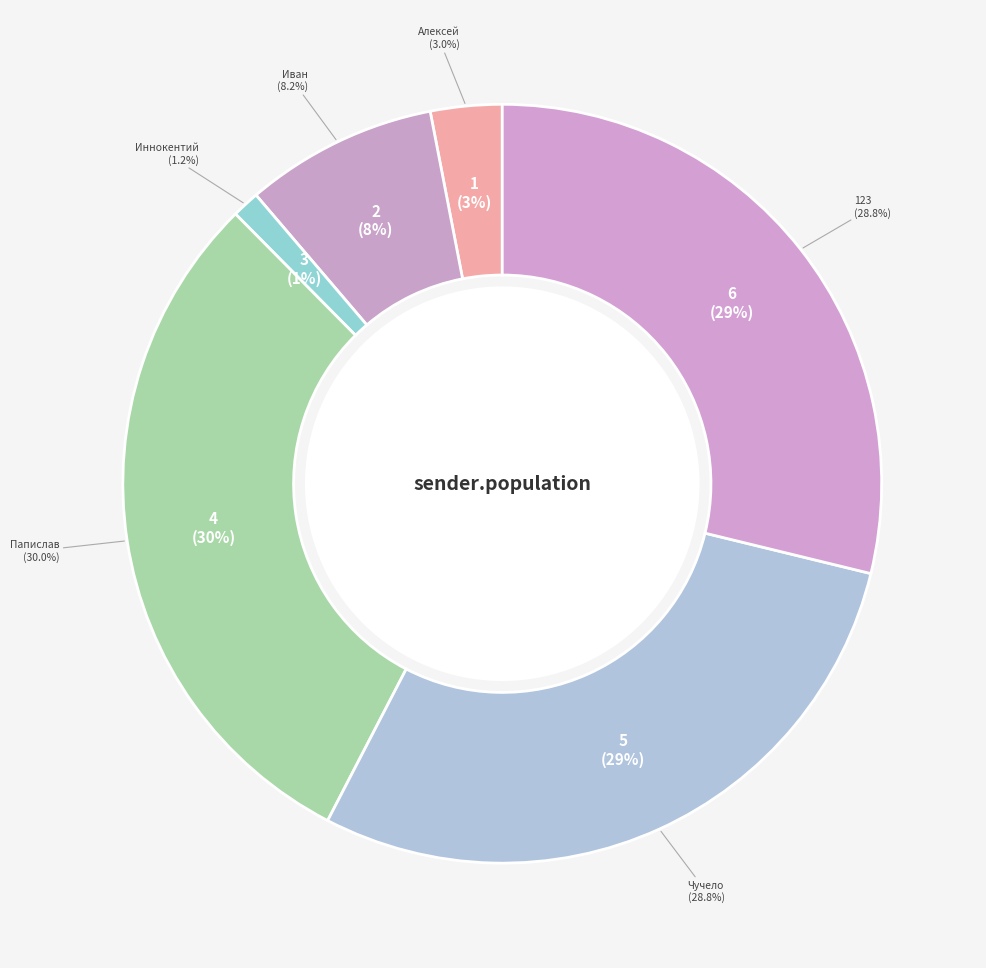

How many slices are in this pie chart?

6